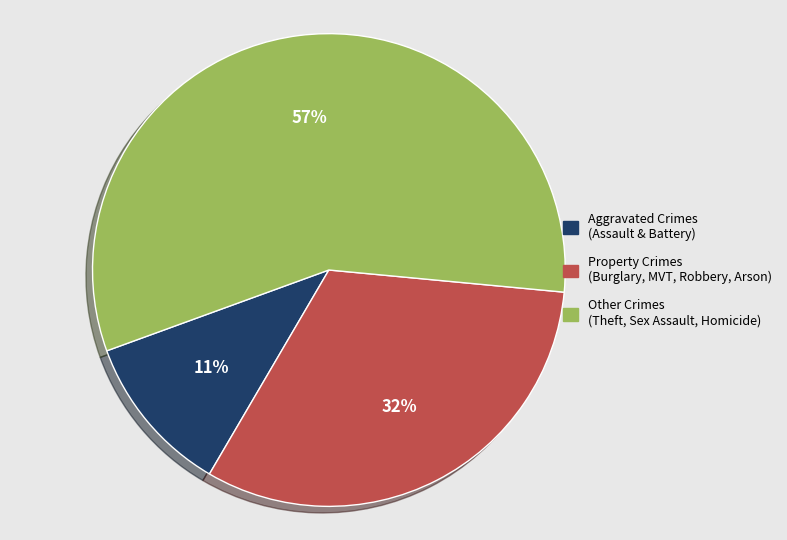

Is there any slice that represents more than half of the pie?

Yes